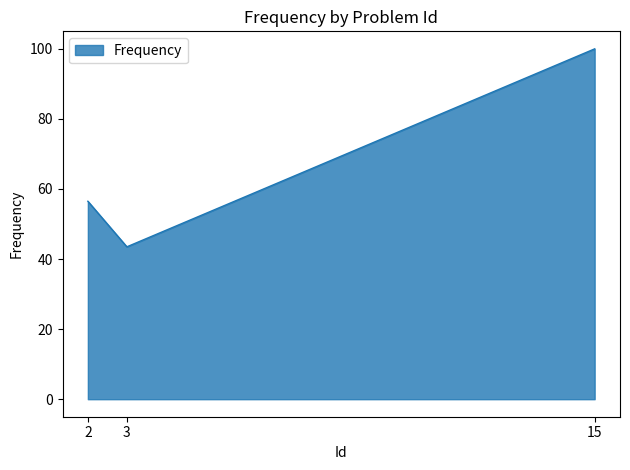

What is the change in value from 2 to 3?

-13.0